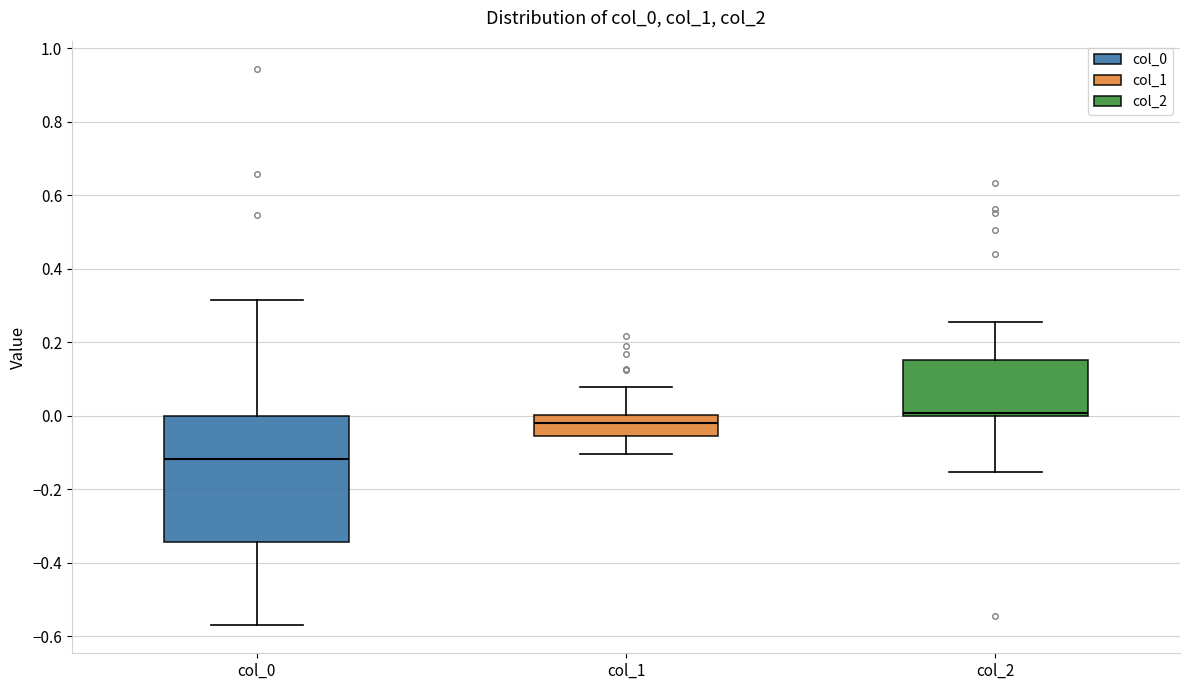

Which box's median line is the highest?

col_2